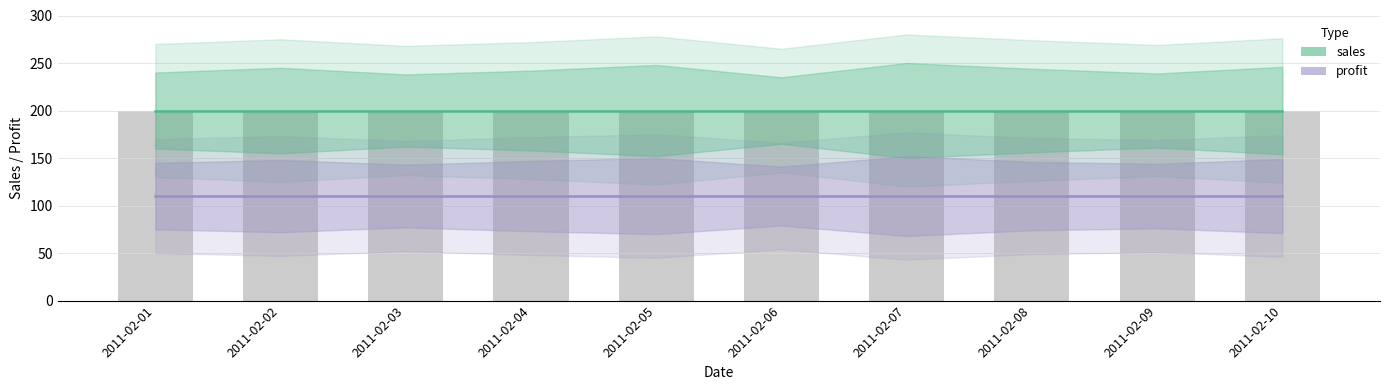

Which has a higher value, 2011-02-04 or 2011-02-03?

2011-02-04